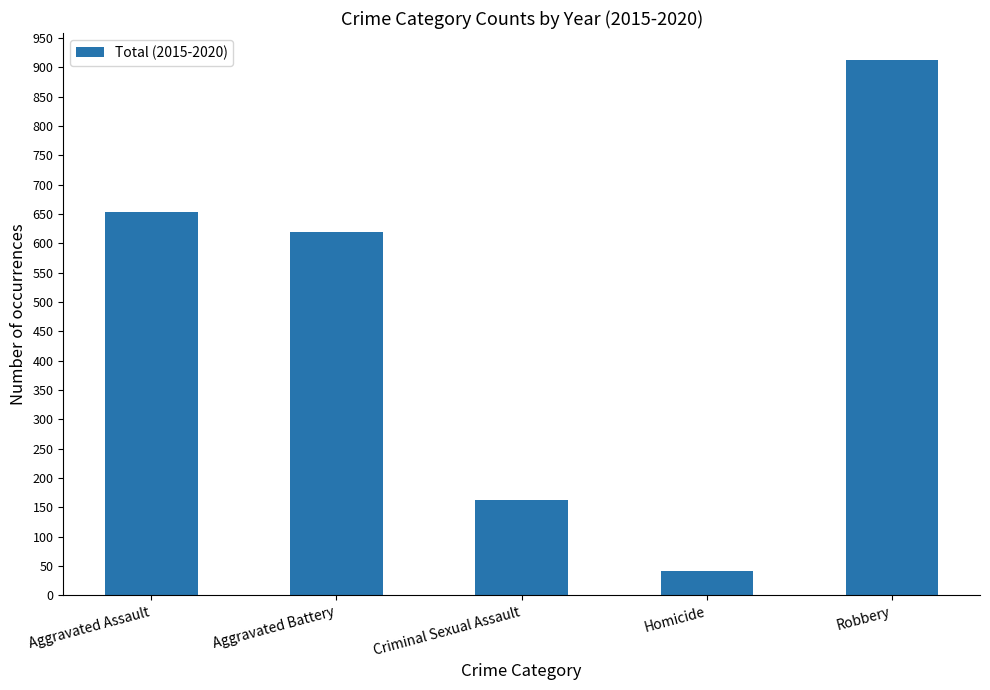

Rank the categories by value from highest to lowest.

Robbery, Aggravated Assault, Aggravated Battery, Criminal Sexual Assault, Homicide